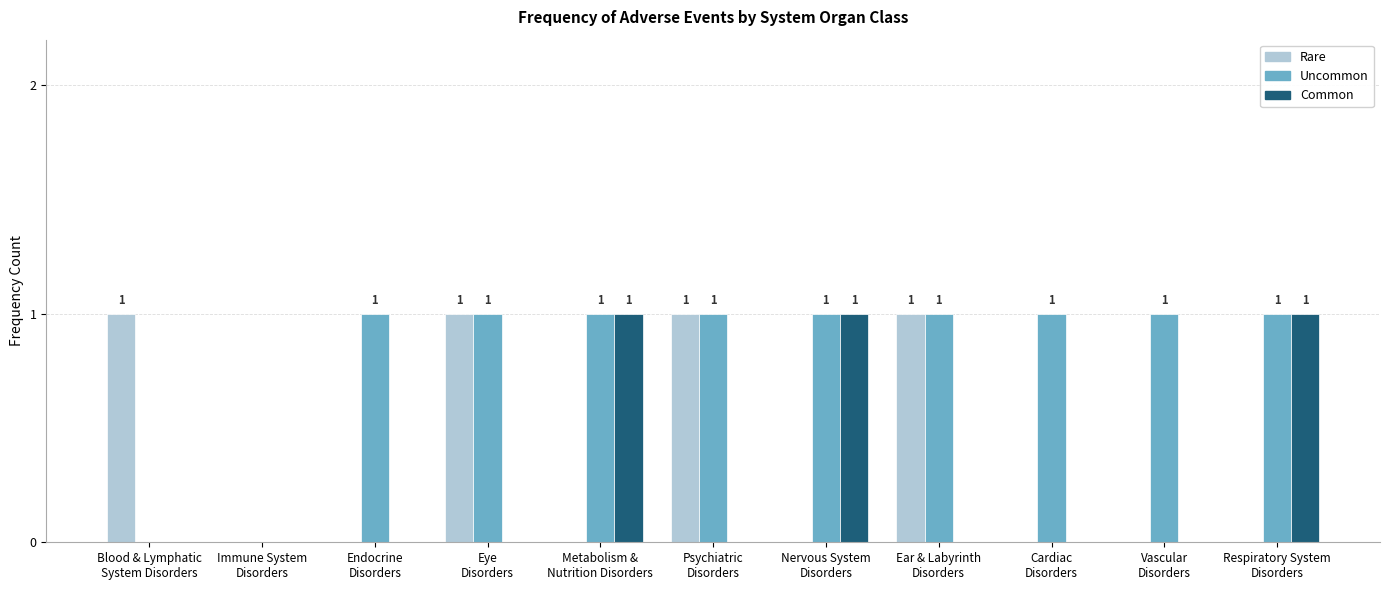

What are all the series names shown in the legend?

Rare, Uncommon, Common